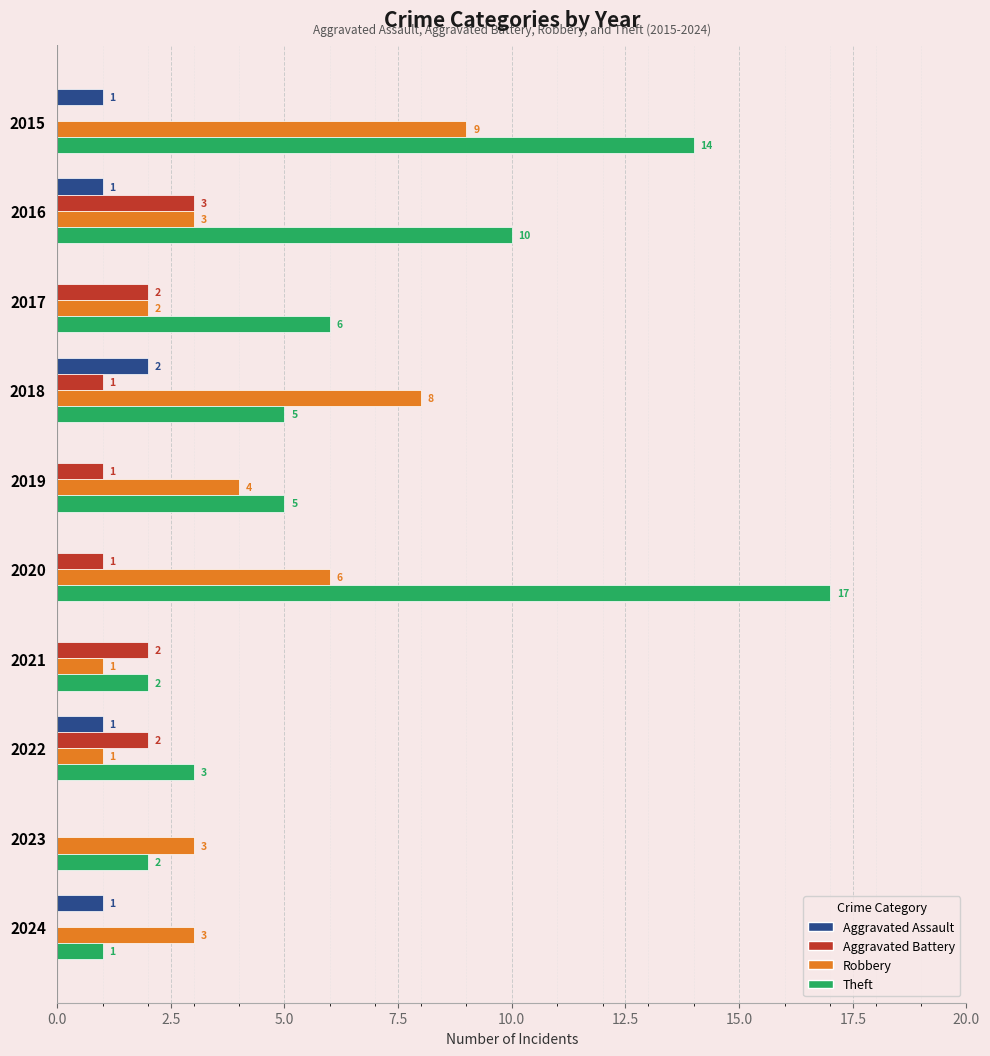

What is the total value across all series at 2018?

16